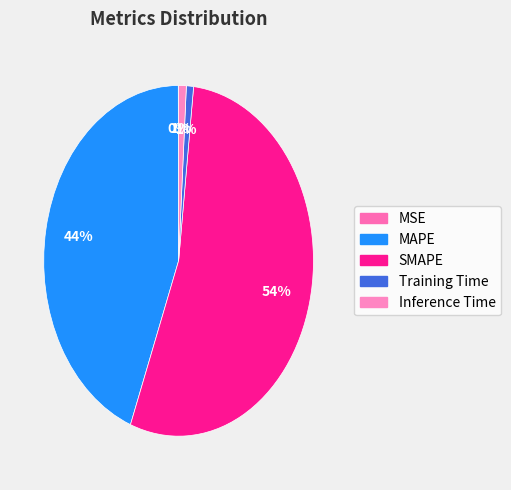

To the nearest percent, what is the difference between the MAPE and SMAPE slice percentages?

10%